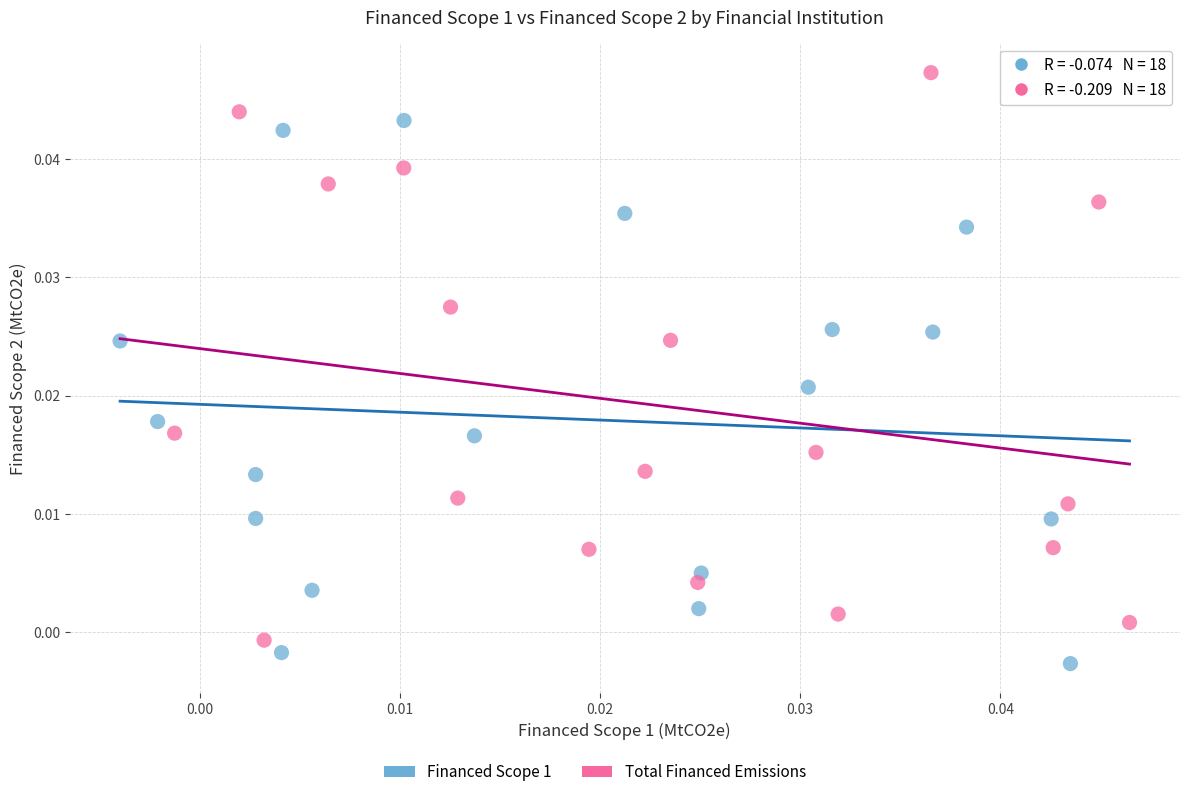

Which series reaches the maximum Y coordinate?

Total Financed Emissions